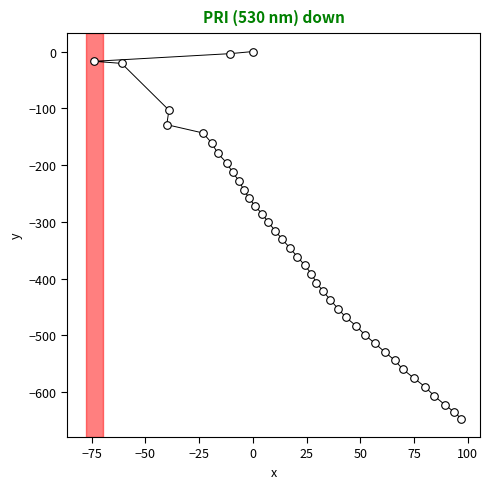

What is the range of Y values (max minus min)?

646.6